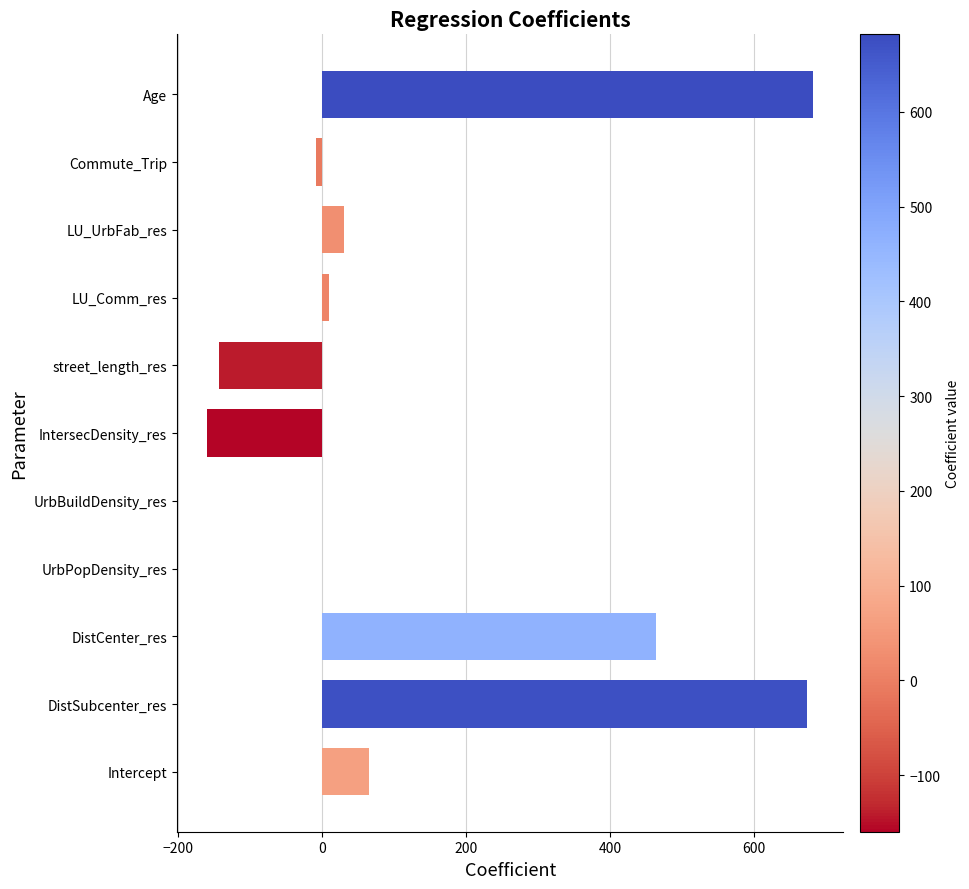

Which category has the highest value across all series?

Age